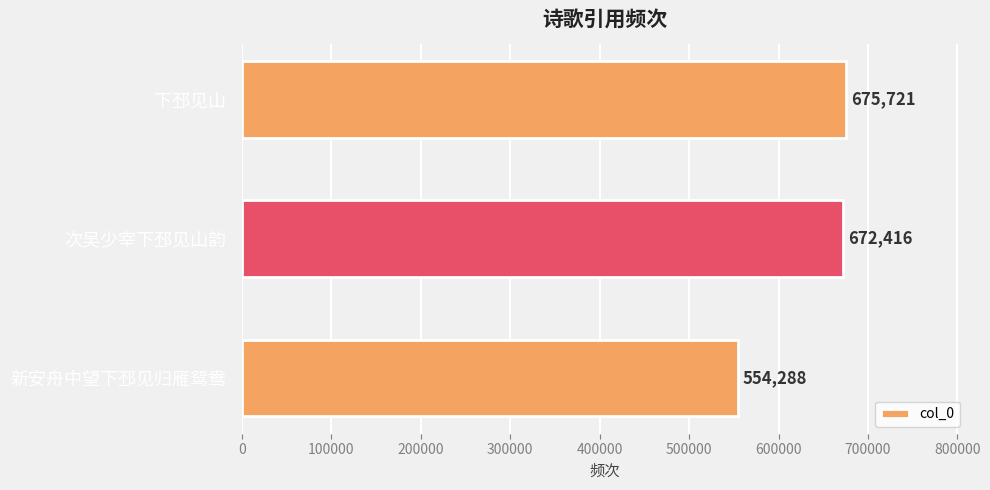

The value at 次吴少宰下邳见山韵 is 672416. True or false?

True